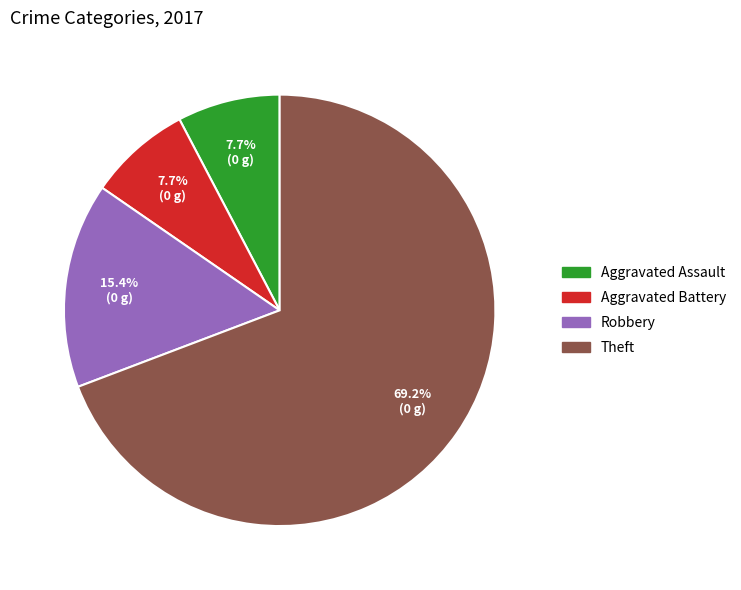

Is it true that Theft is 83% of the pie?

False